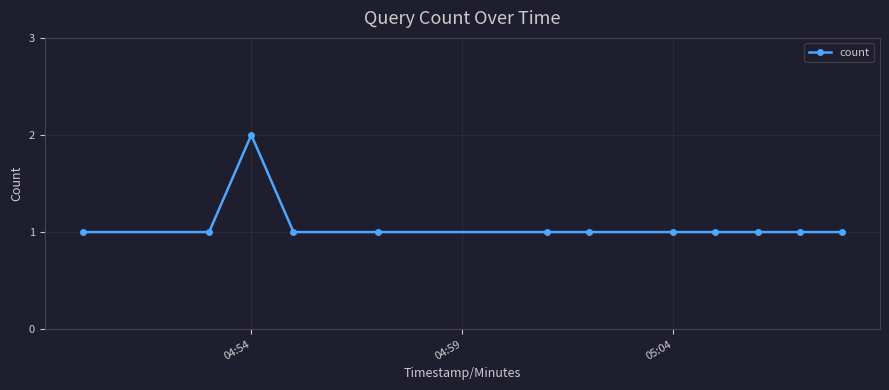

What is the value of the 7th point from the left?

1